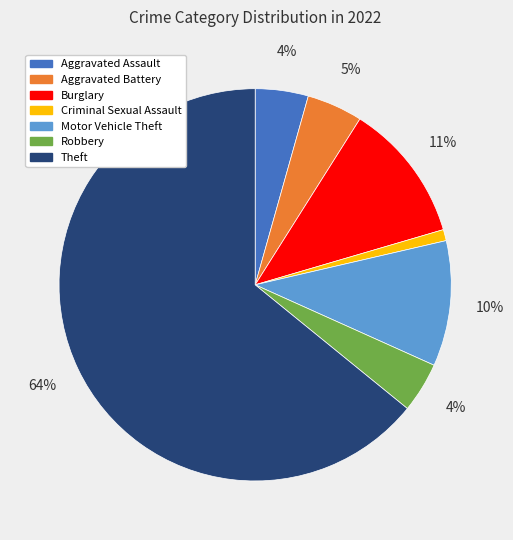

To the nearest percent, what is the average slice percentage?

14%